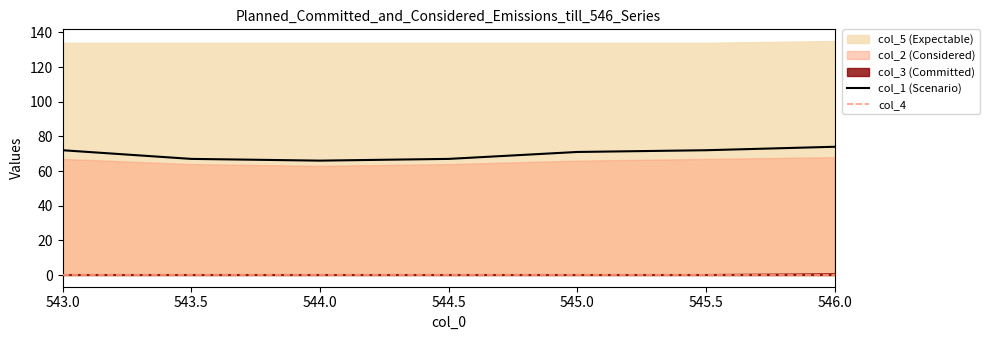

Is it true that col_1 (Scenario) equals 118 at 543.5?

False